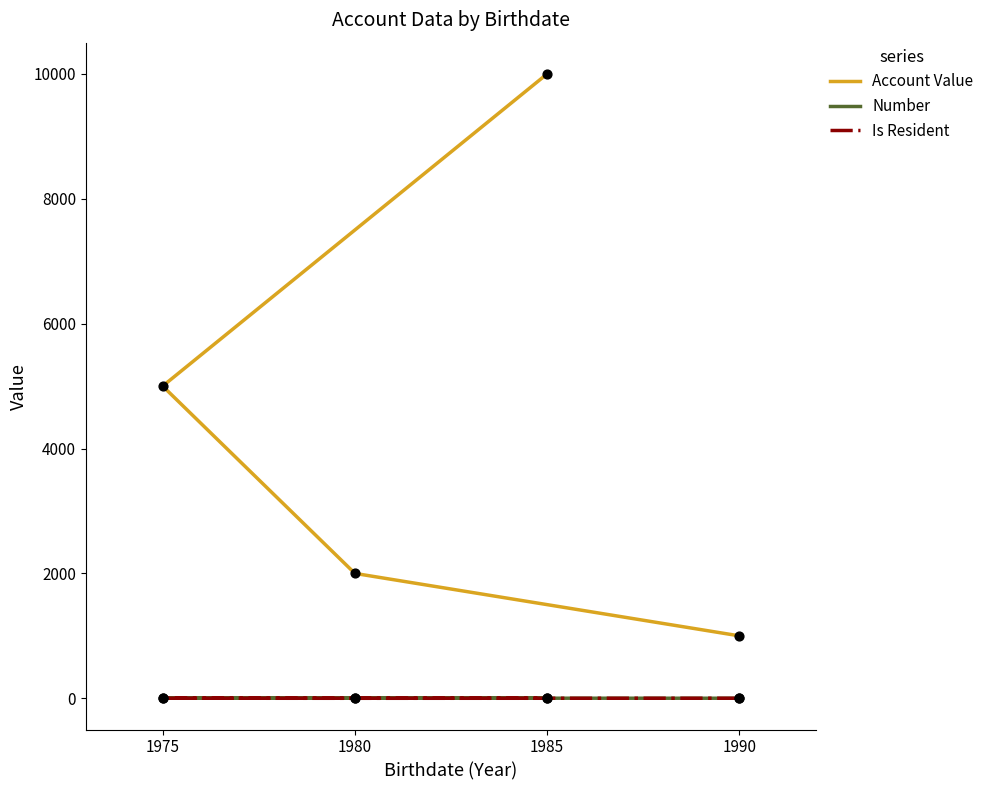

Which series has the widest spread of Y values?

Account Value